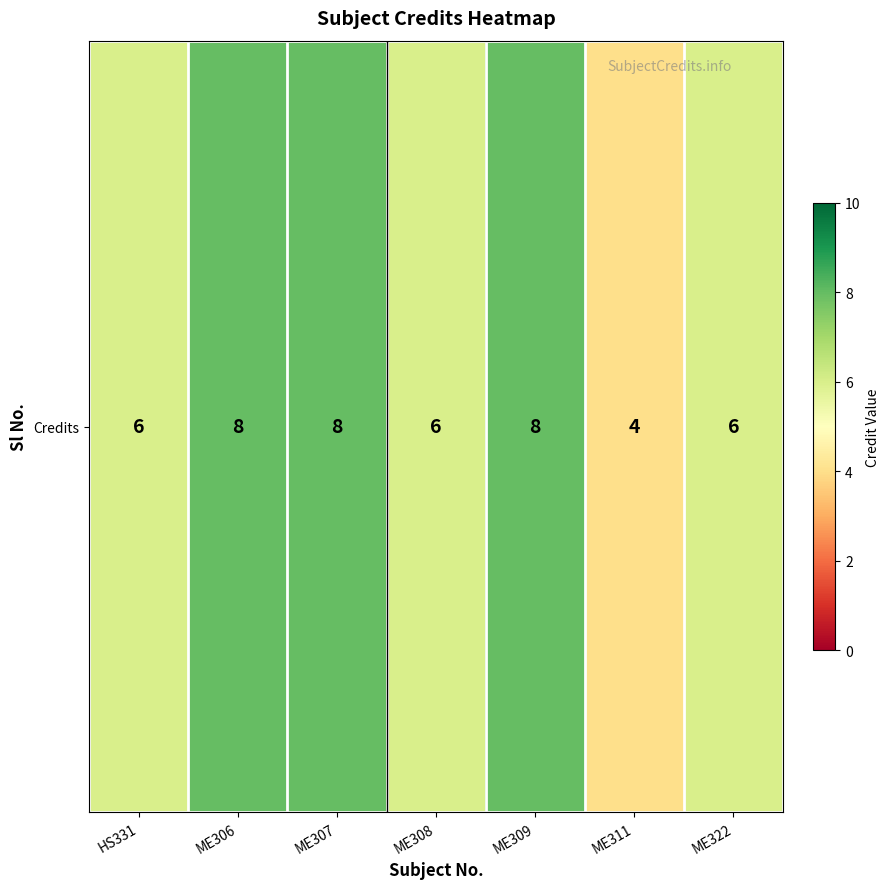

Rank the categories by value from lowest to highest.

ME311, HS331, ME308, ME322, ME306, ME307, ME309